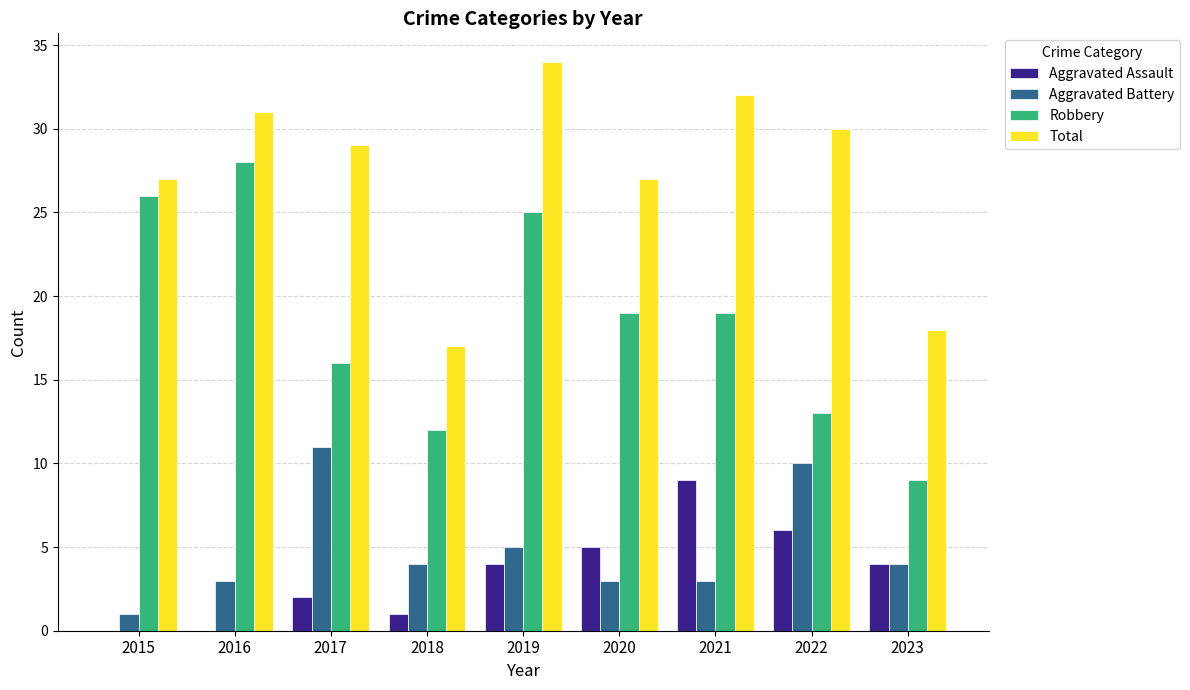

Reading right to left, what are all the values shown in this chart?

Aggravated Assault: 4	6	9	5	4	1	2	0	0
Aggravated Battery: 4	10	3	3	5	4	11	3	1
Robbery: 9	13	19	19	25	12	16	28	26
Total: 18	30	32	27	34	17	29	31	27